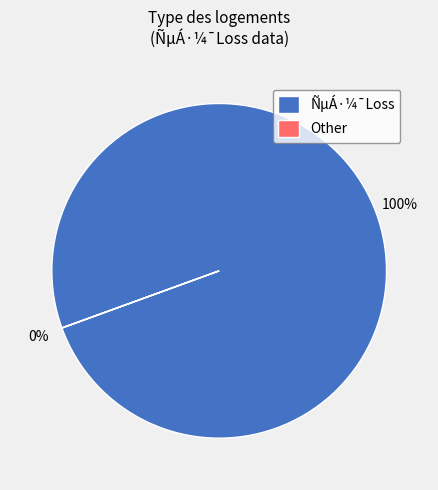

To the nearest percent, what is the average slice percentage?

50%